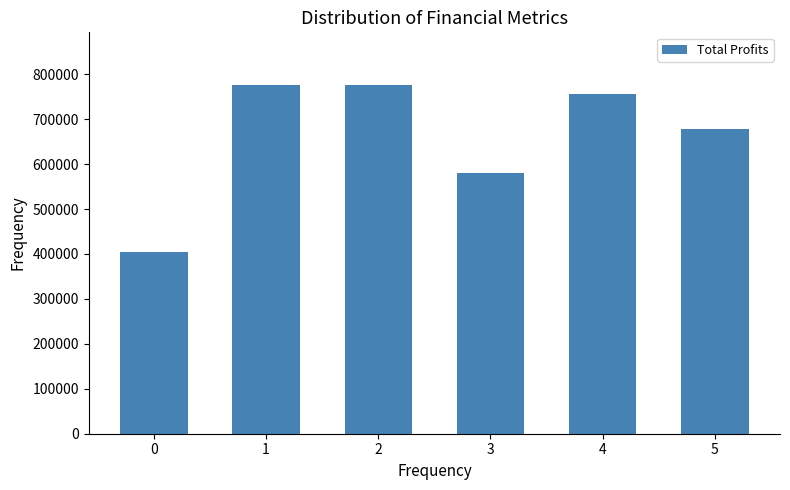

The value at 3 is 581103.9. True or false?

True